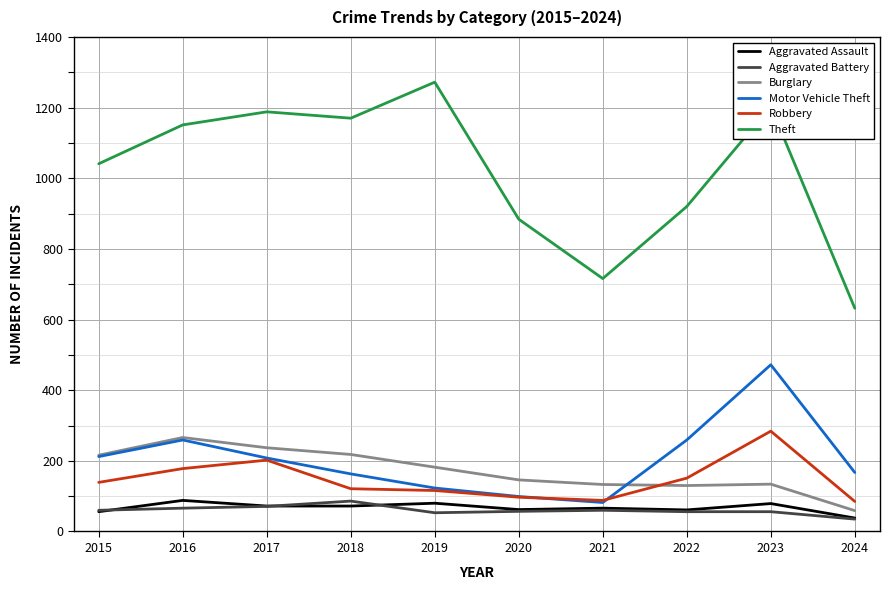

True or false: Burglary and Robbery cross at least once.

True